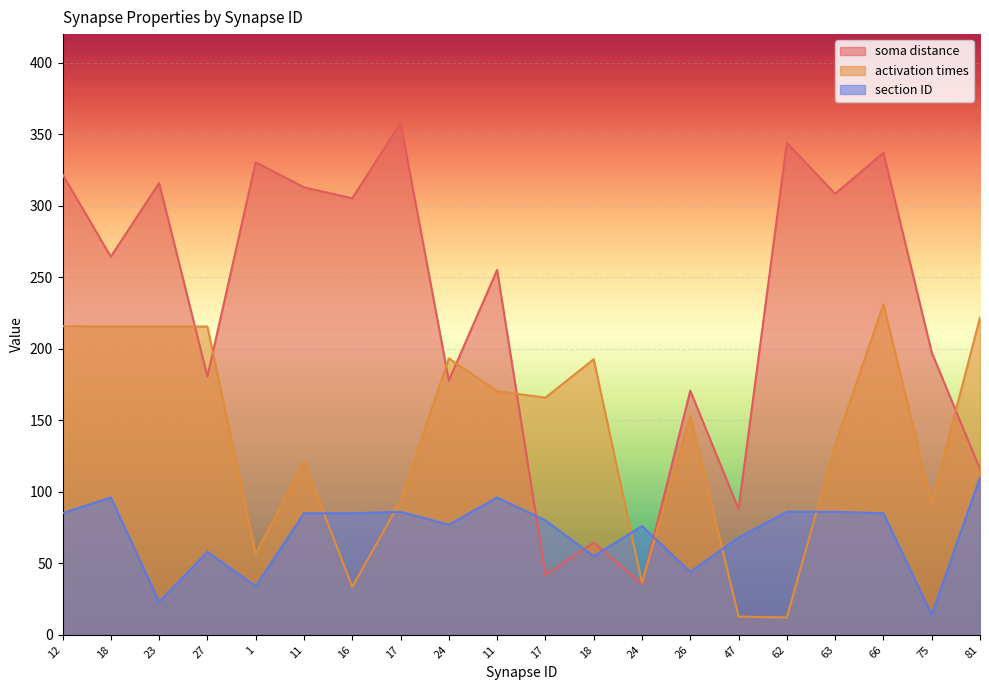

At which category does activation times reach its first local valley?

1